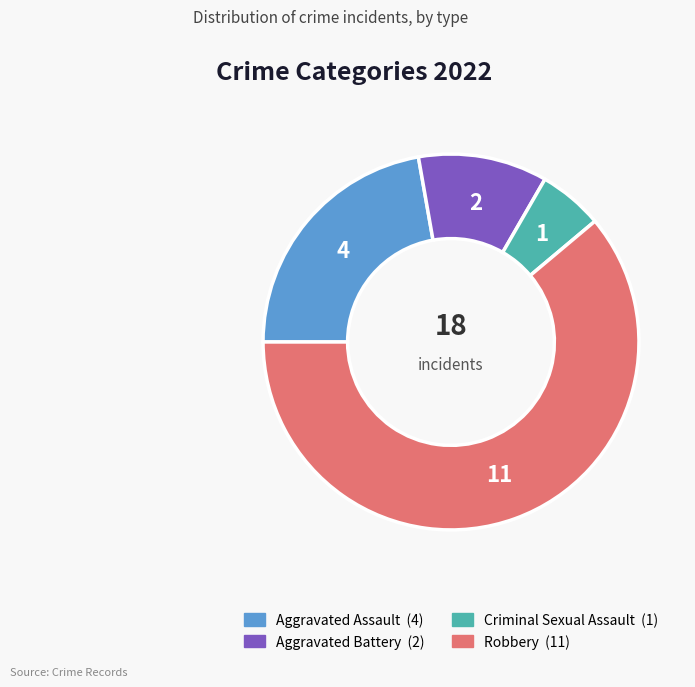

Is the sum of Aggravated Assault and Robbery greater than half?

Yes